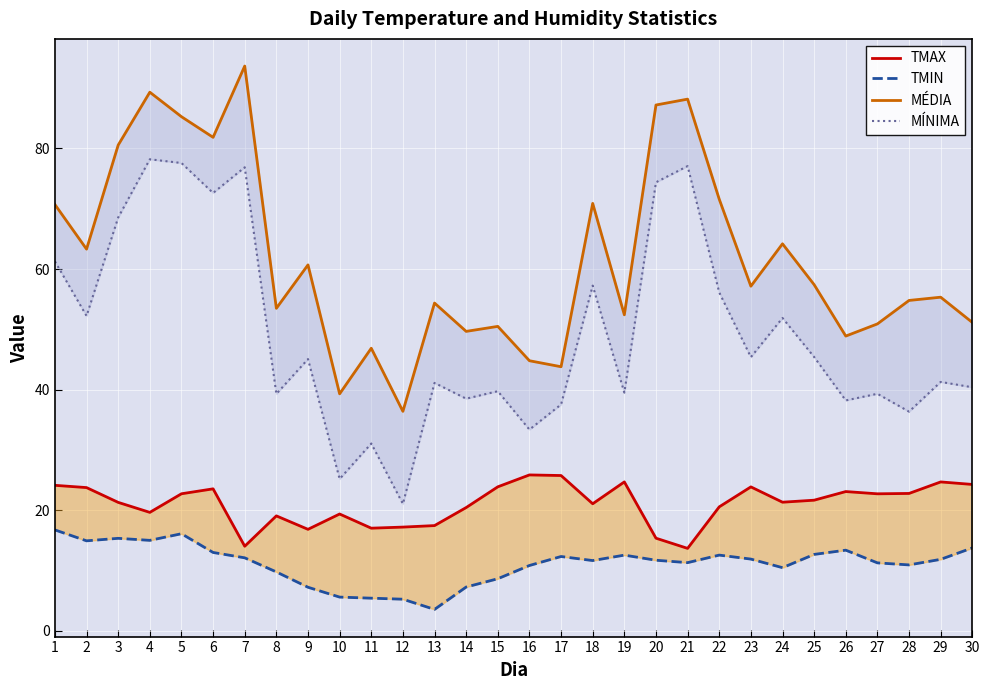

What is the spread (max minus min) of values at 15?

41.9